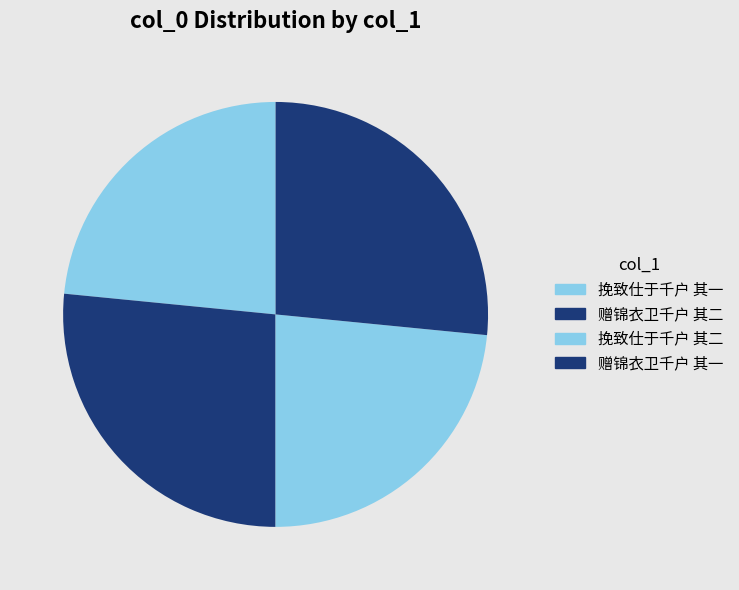

How many segments does this pie chart have?

4